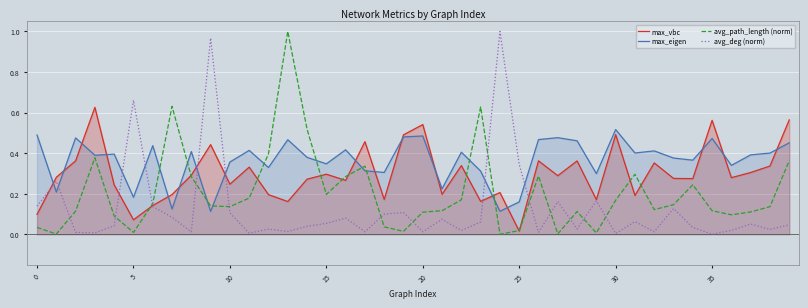

What is the approximate value of max_vbc at 22?

0.3